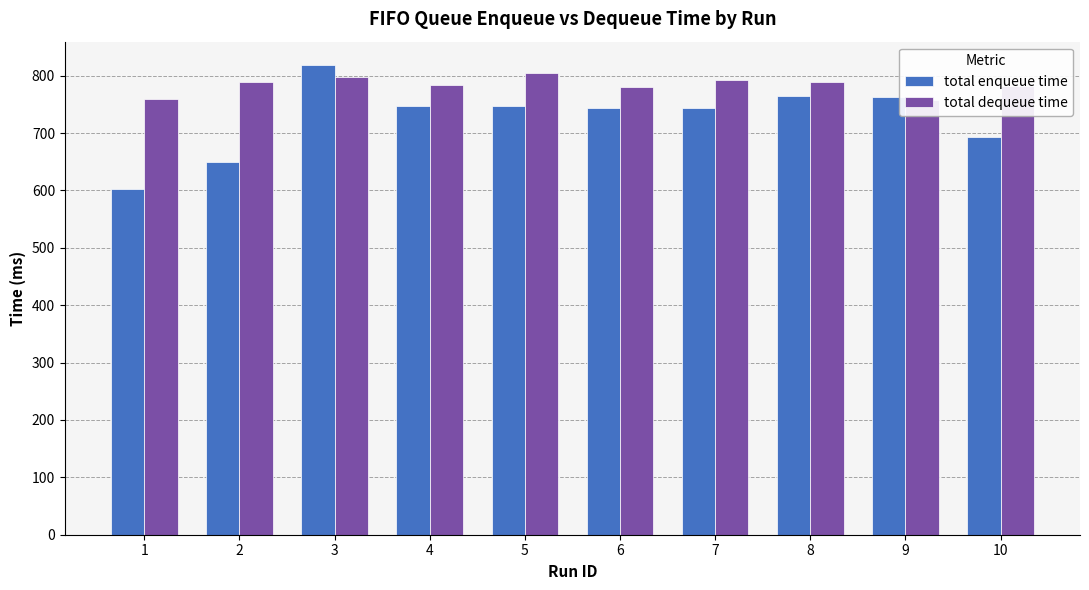

What is the sum of the total enqueue time values at 5 and 9?

1510.8